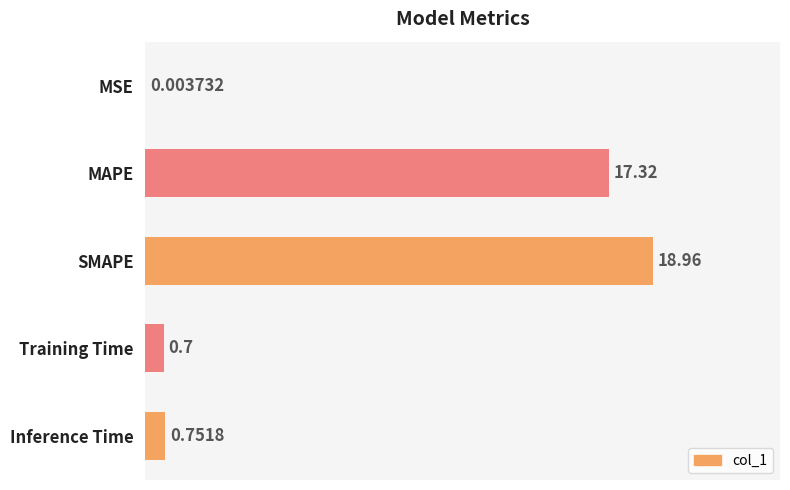

At which label is the value closest to 9?

Inference Time